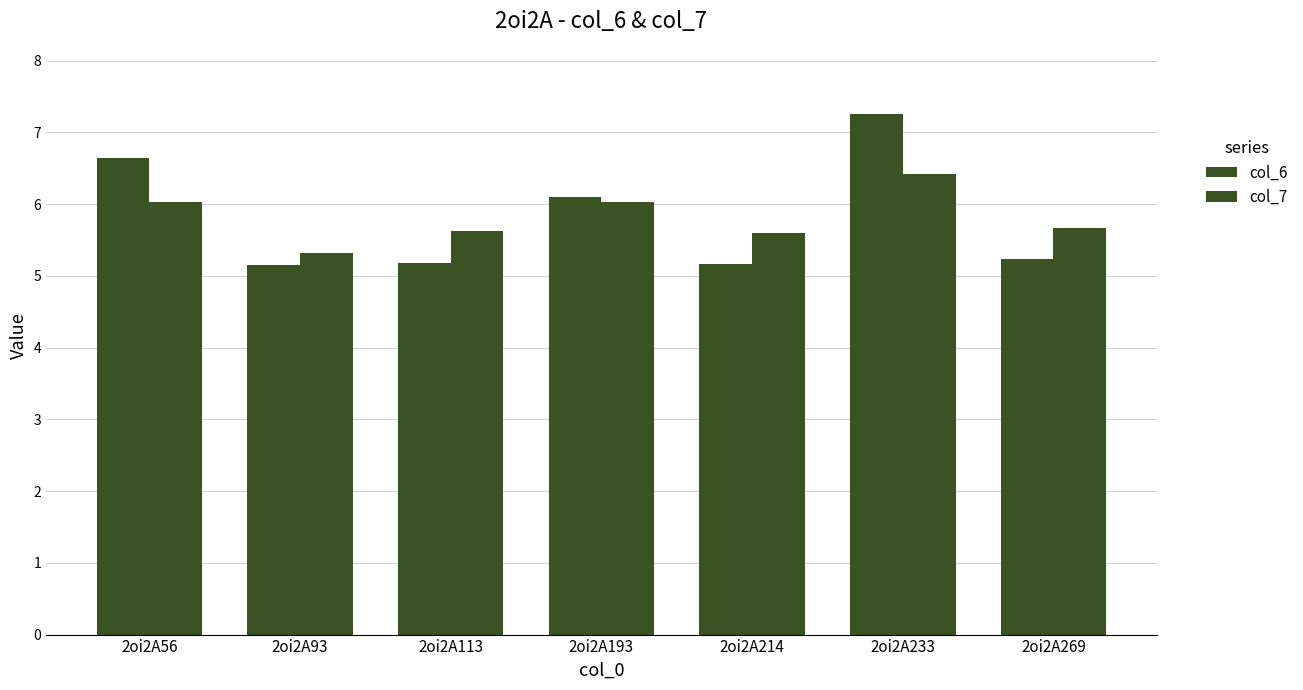

How many bars are there in each group?

2